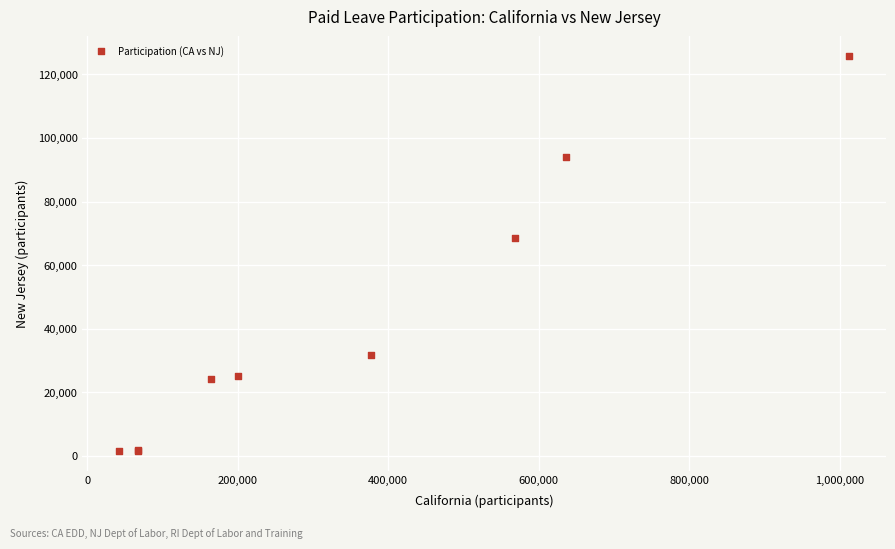

What Y value in the scatter plot is closest to 63597?

68691.8